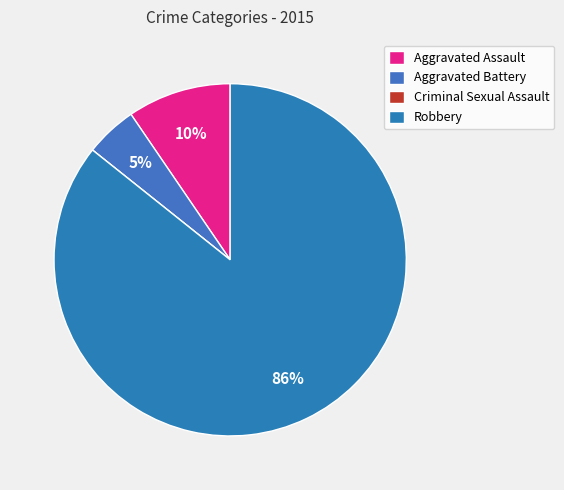

Does Criminal Sexual Assault account for over 50% of the chart?

No